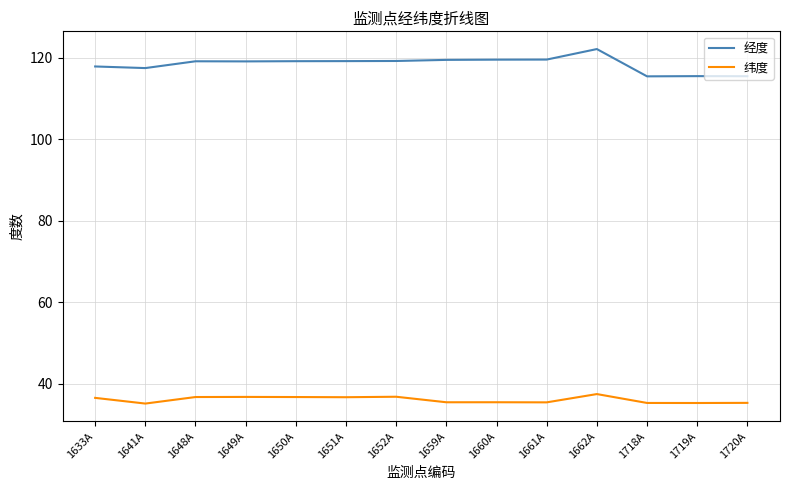

Which series has the largest range (max minus min)?

经度